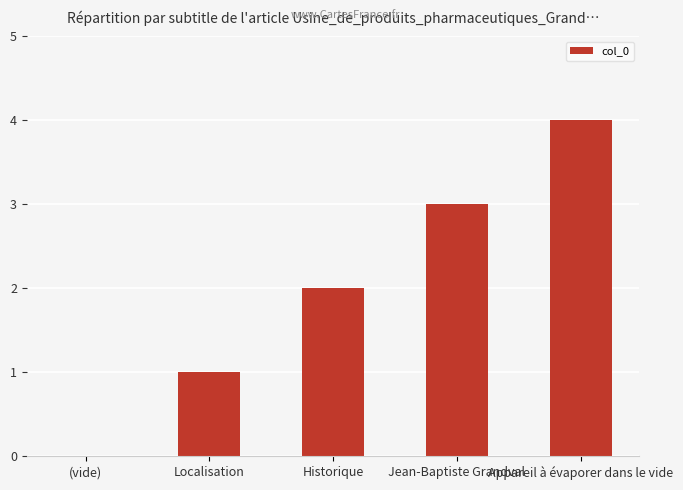

At which category does the chart reach its peak across all series?

Appareil à évaporer dans le vide